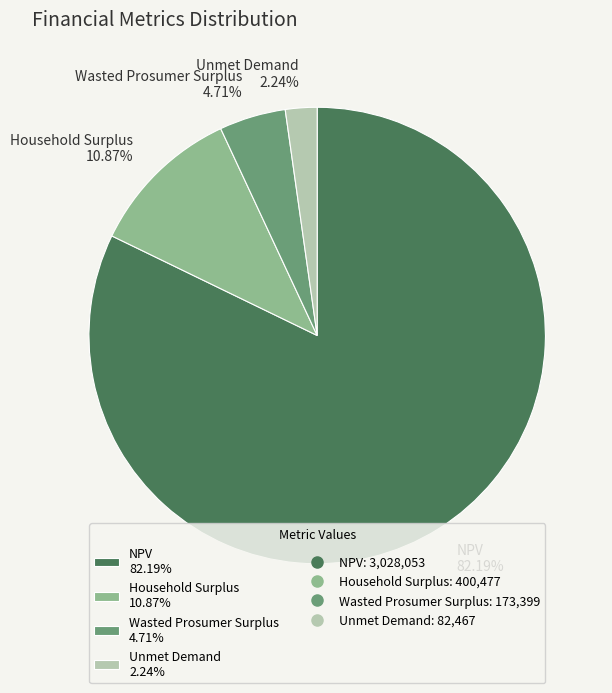

The NPV slice represents 82% of the pie. True or false?

True